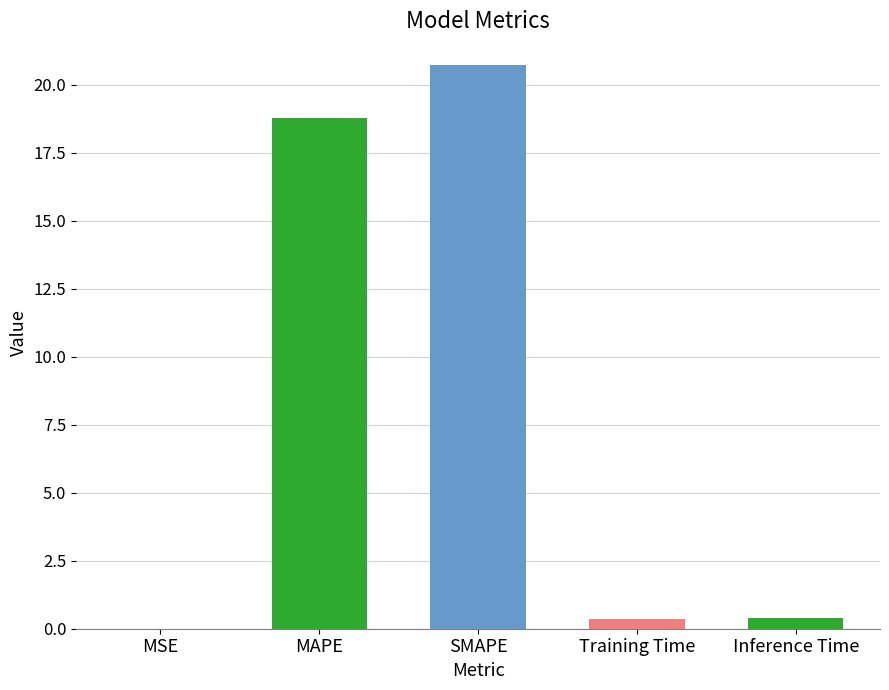

The value at SMAPE is 33.6. True or false?

False